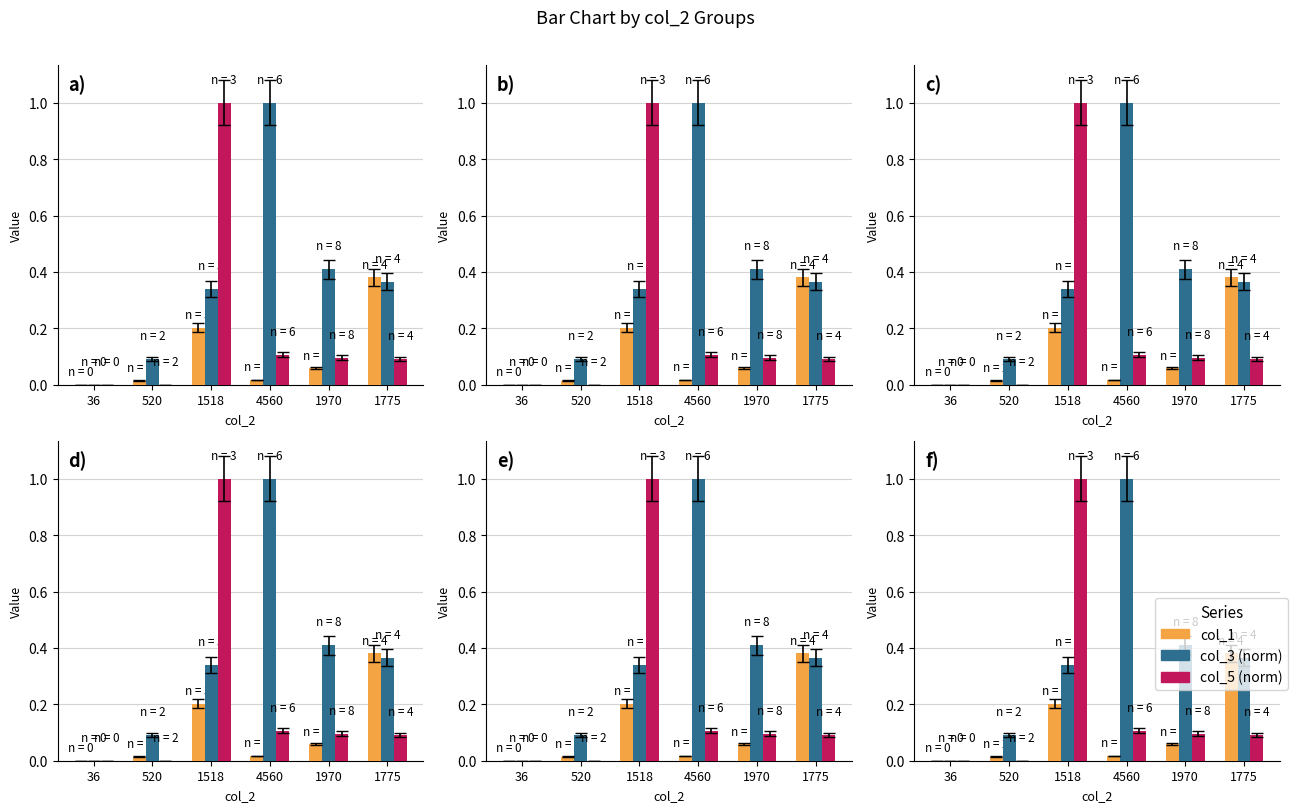

Which has a higher value, 36 or 1775?

1775